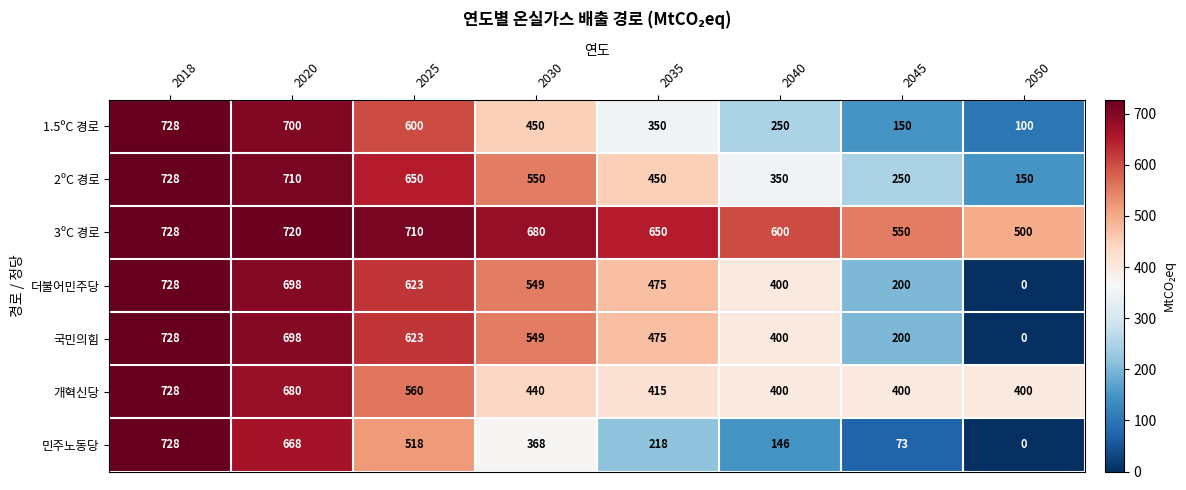

What is the spread (max minus min) of values at 2030?

312